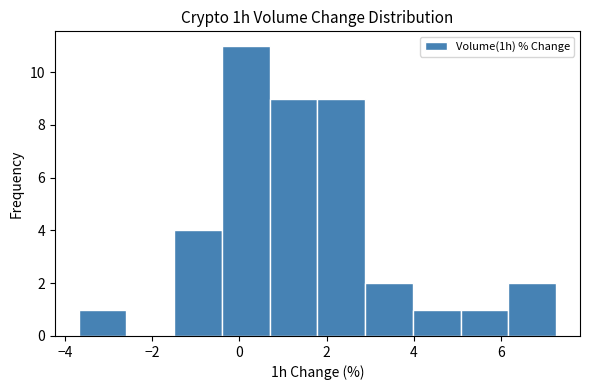

How tall is the bar that spans -0.4 to 0.6 on the x-axis? Neither the bar edges nor the heights are printed on the chart, so give them approximately, as read against the axes.

11